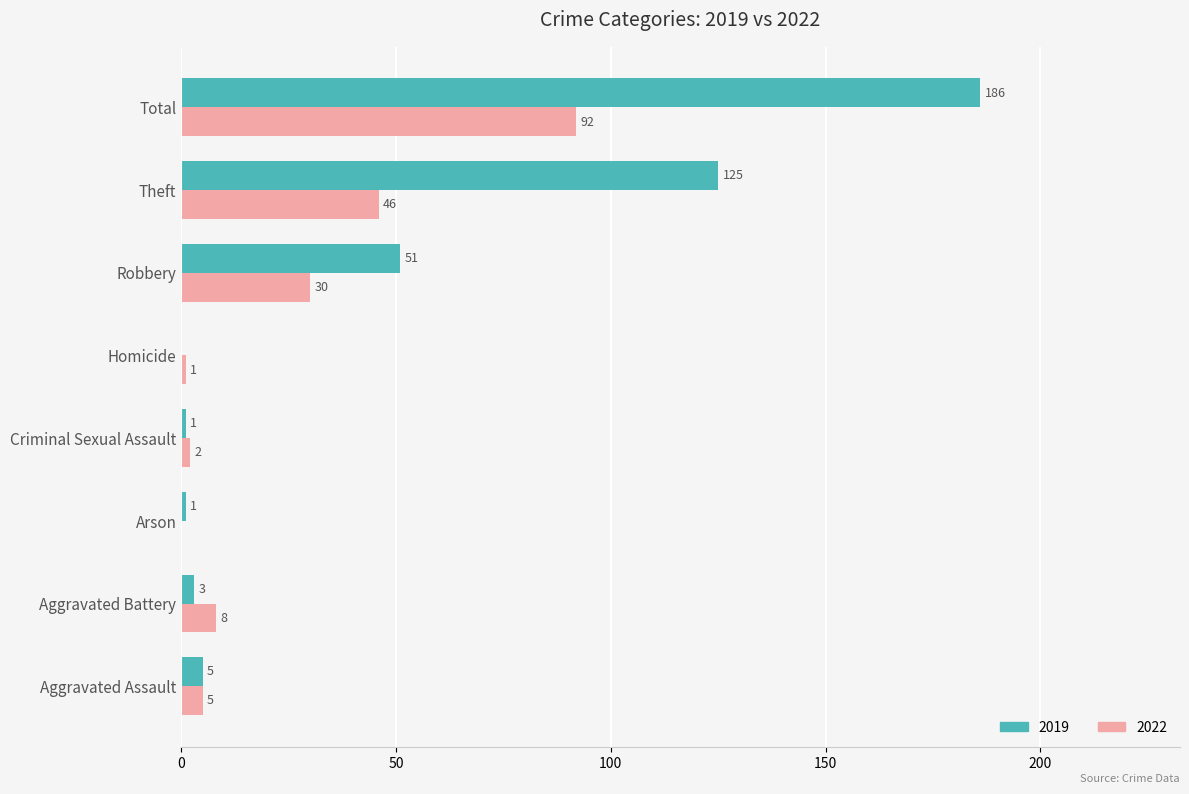

True or false: 2019 has a value of 121 at Homicide.

False